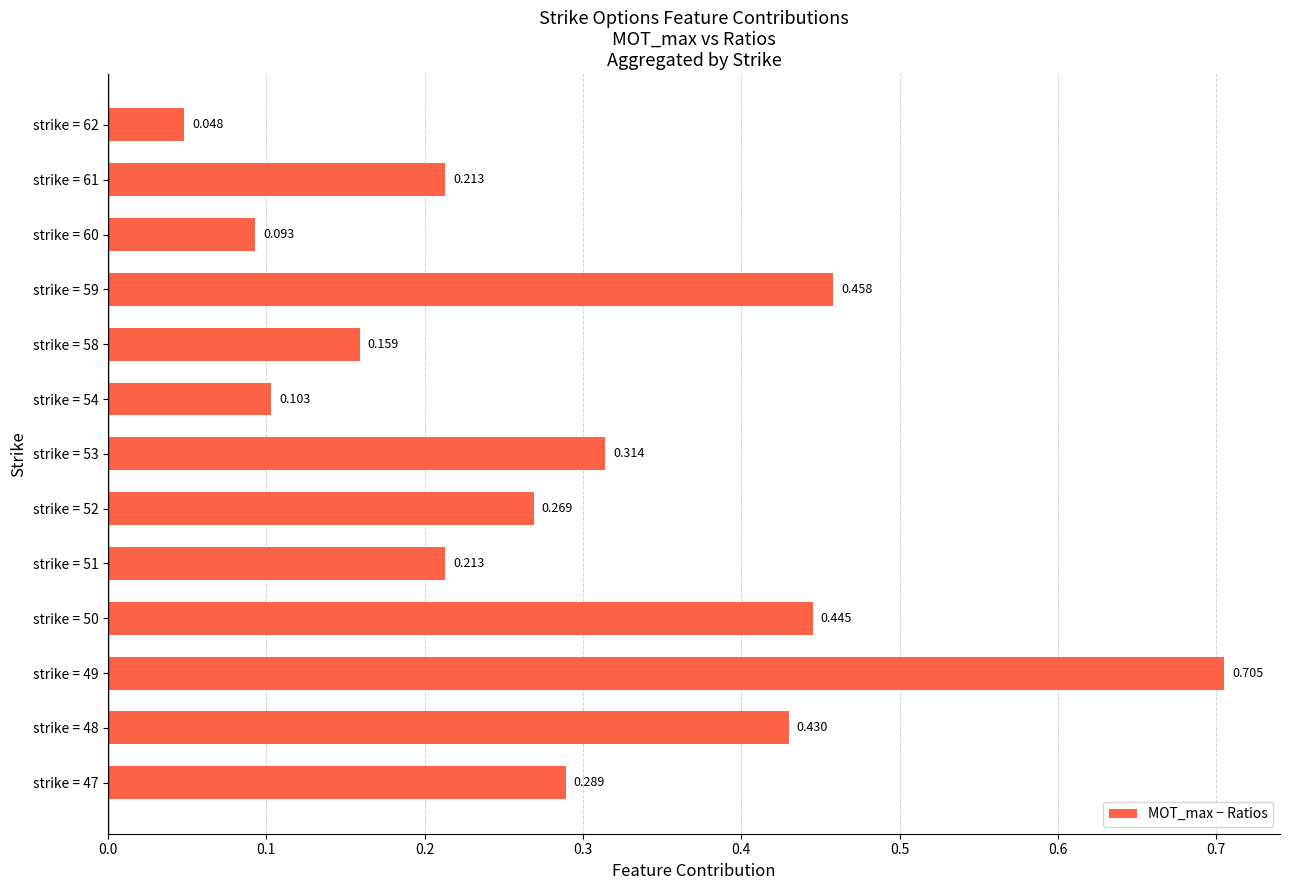

At which label is the value closest to 0?

strike = 62